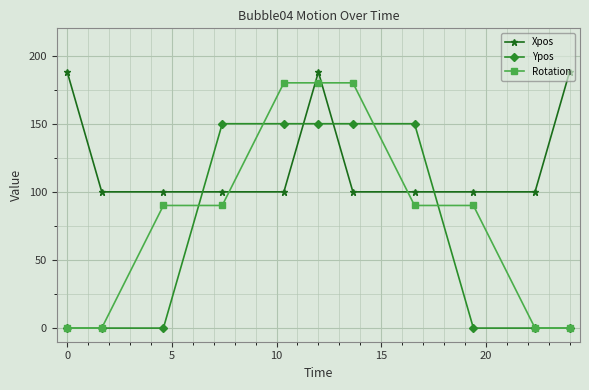

Rank the series by their average value, from highest to lowest.

Xpos, Rotation, Ypos